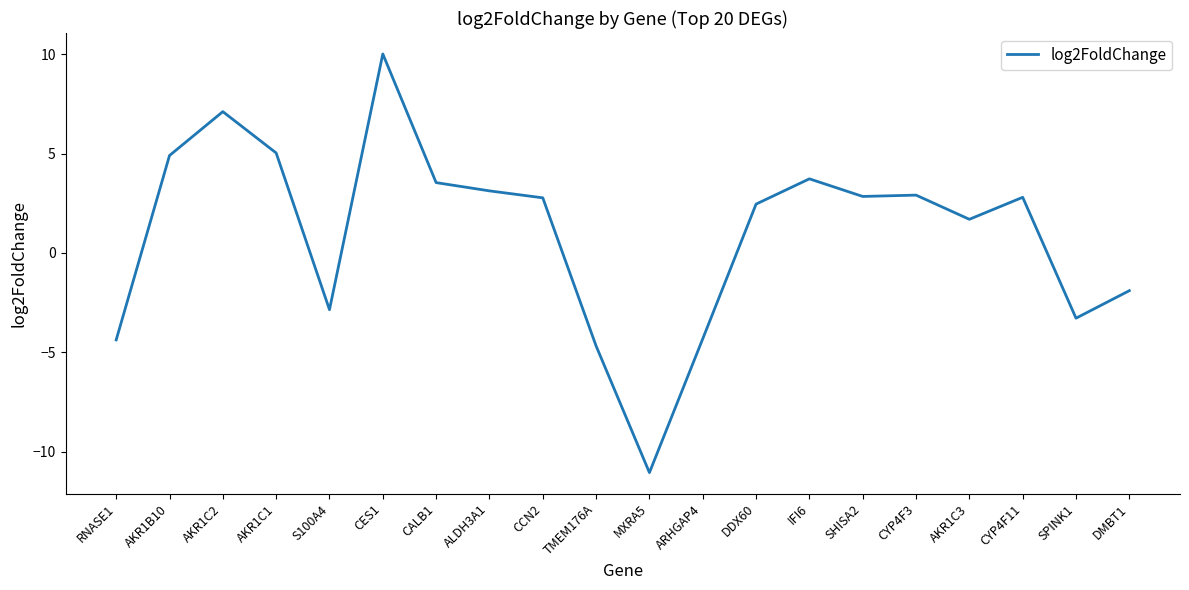

What is the average value?

1.0